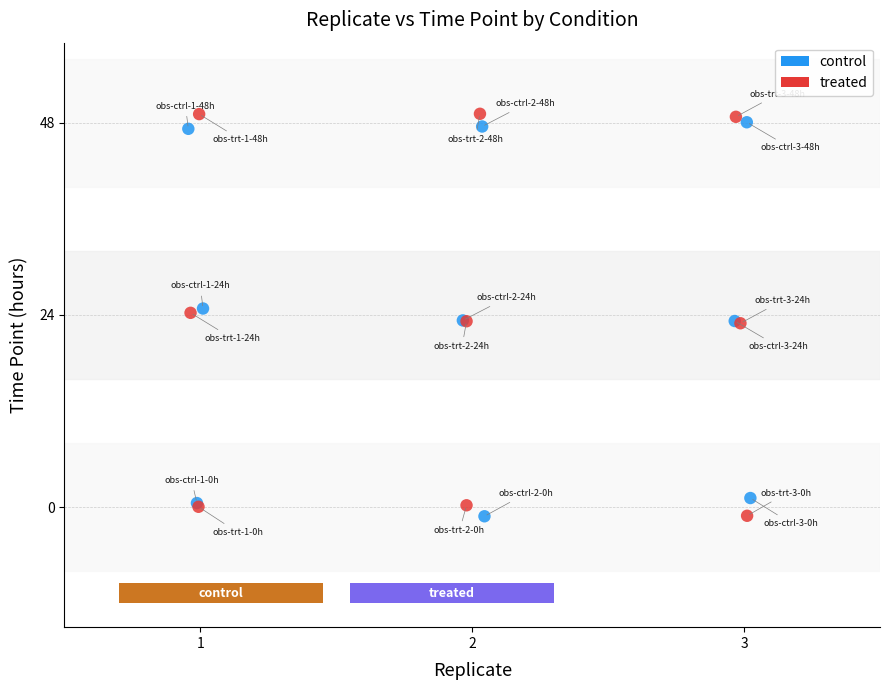

What are all the series names shown in the legend?

control, treated